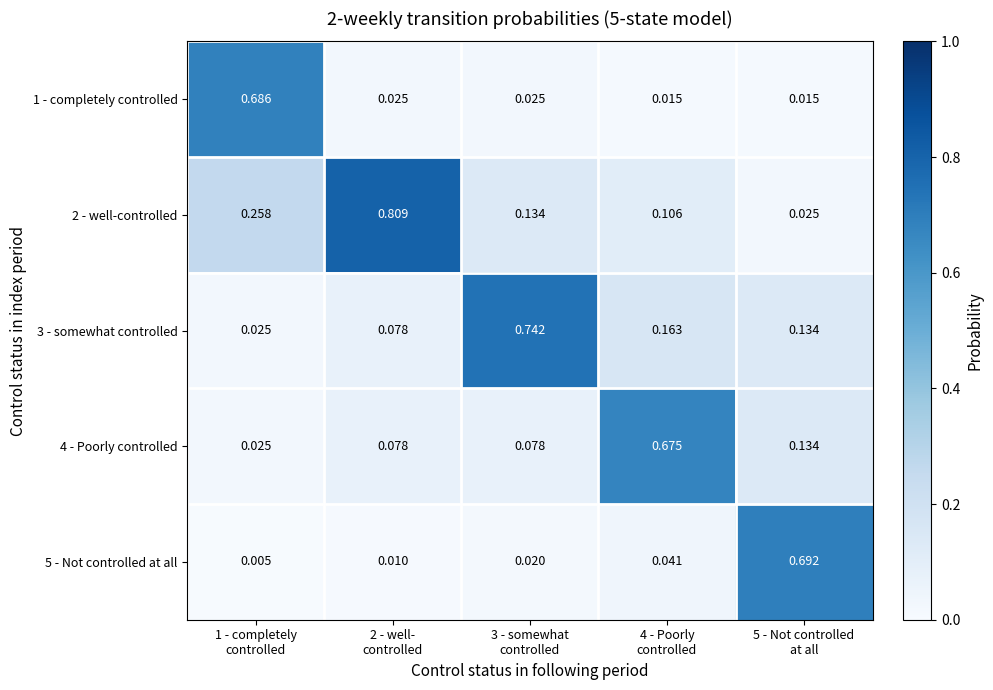

How many series are shown in this chart?

5